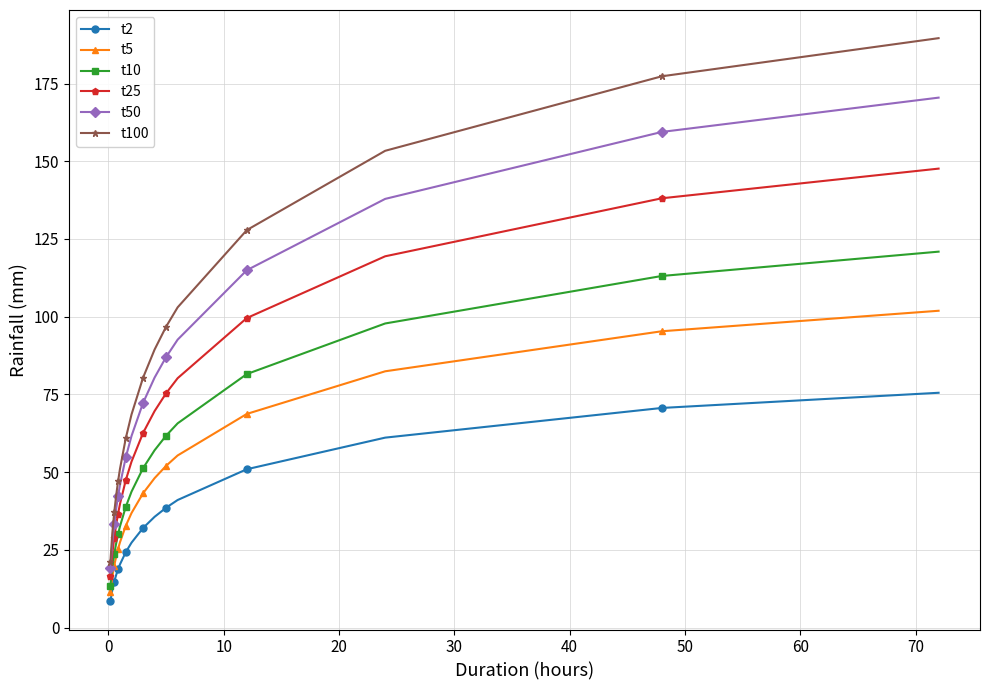

What is the smallest value displayed?

8.4